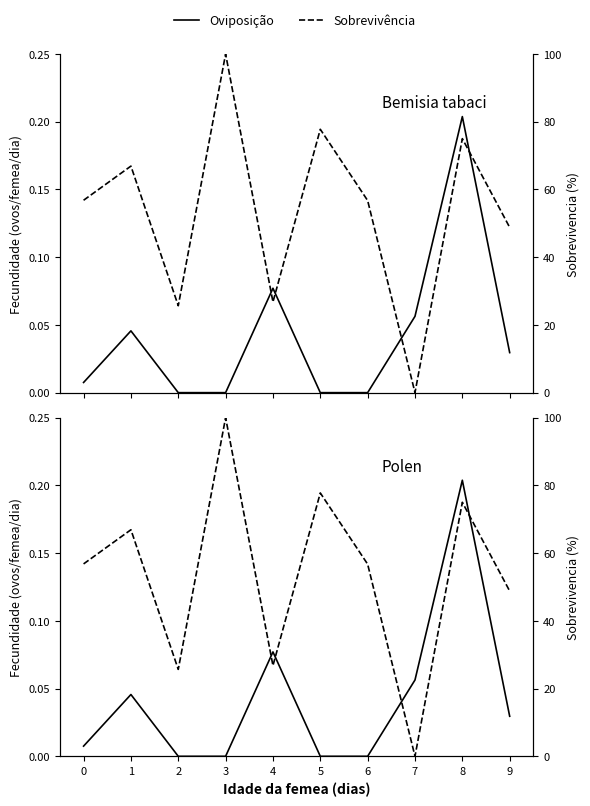

List the series in order of their peak value, highest first.

Sobrevivência, Oviposição